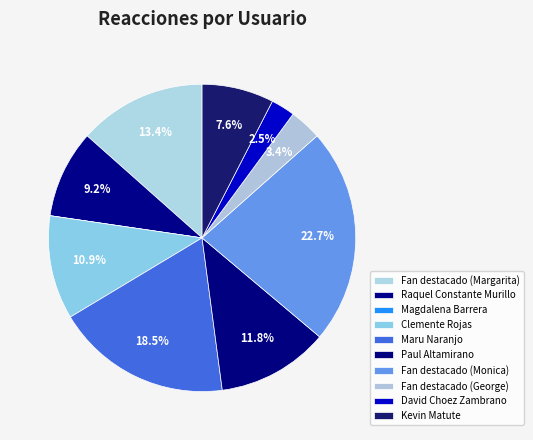

To the nearest percent, what is the combined percentage of Fan destacado (George) and Raquel Constante Murillo?

13%